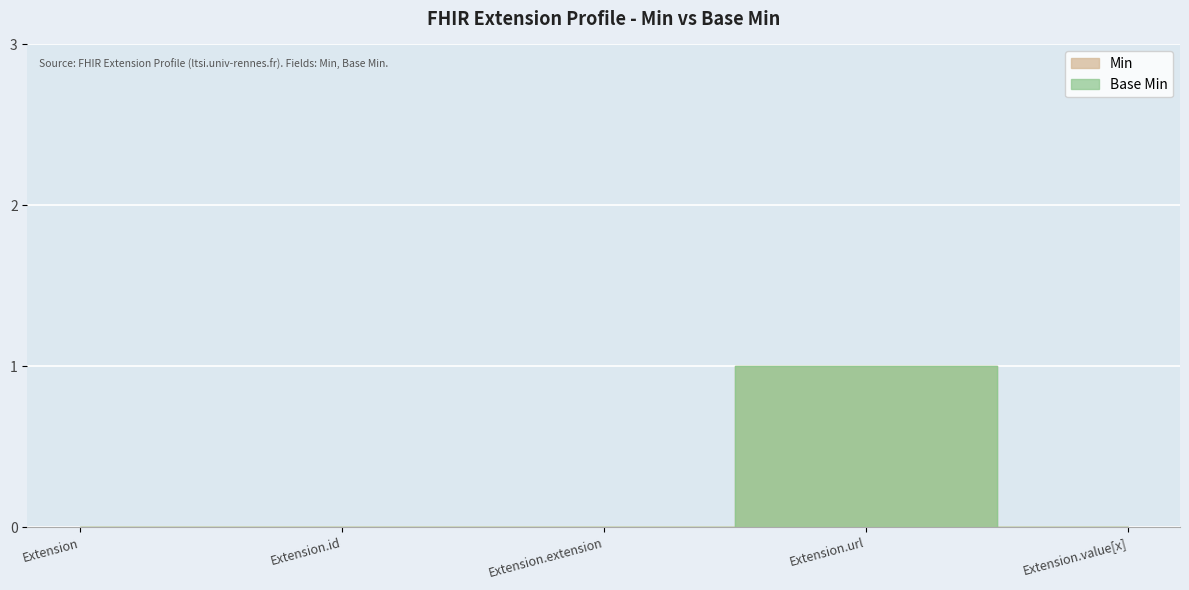

Count the number of categories in the chart.

5